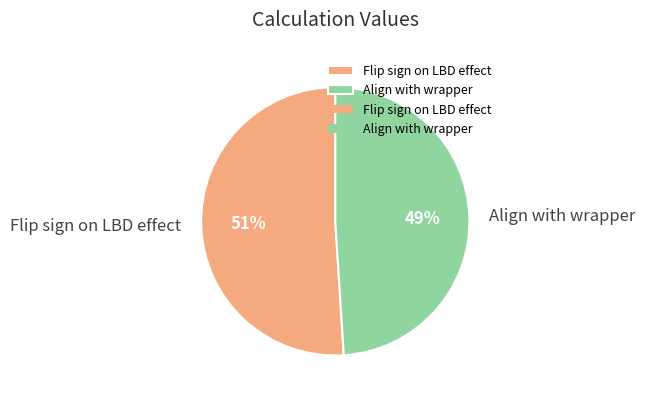

To the nearest percent, what portion does Align with wrapper represent?

49%